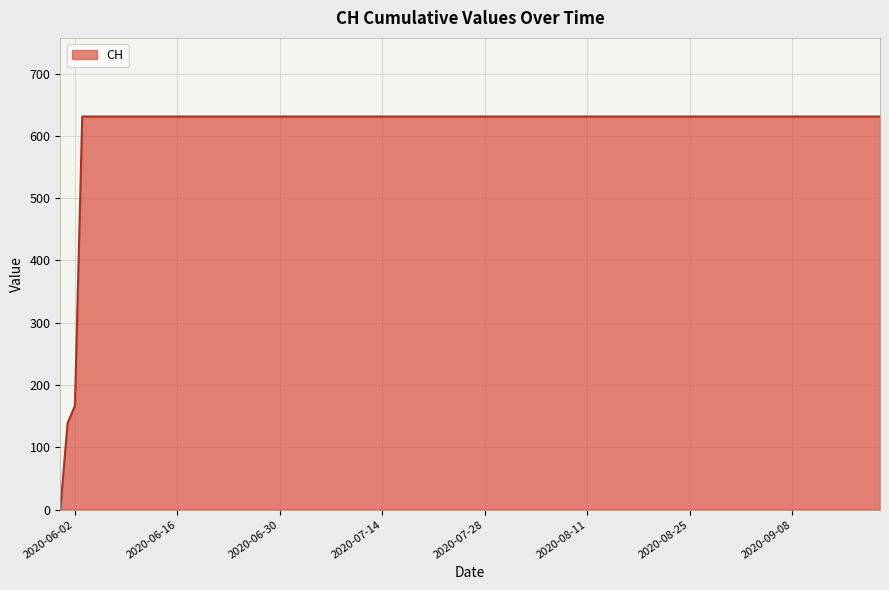

What is the difference between the maximum and minimum values?

631